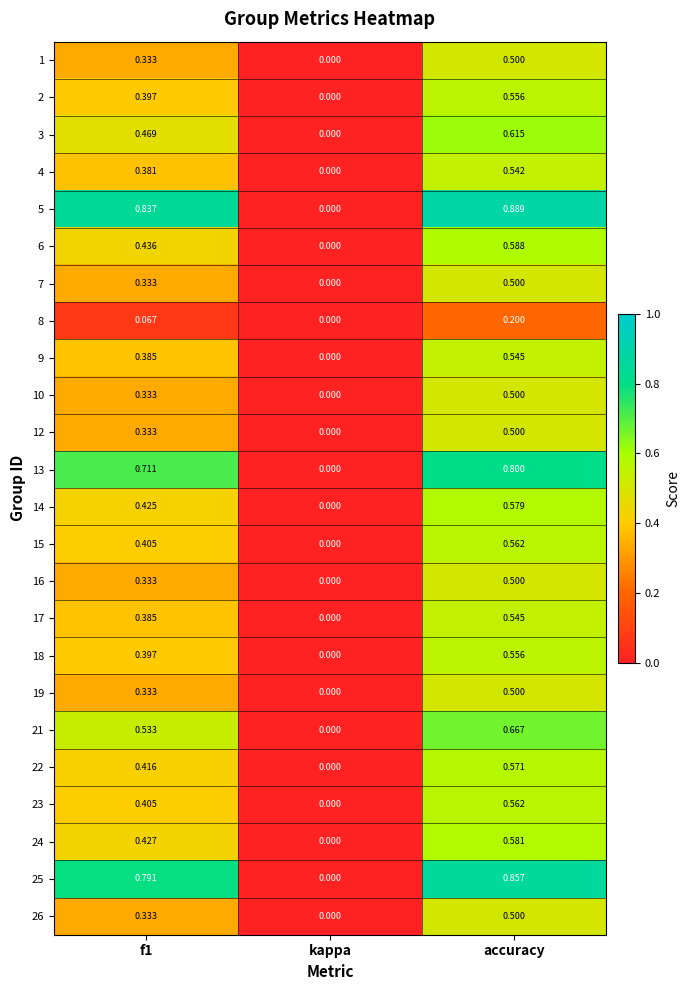

At which category does the chart reach its peak across all series?

accuracy